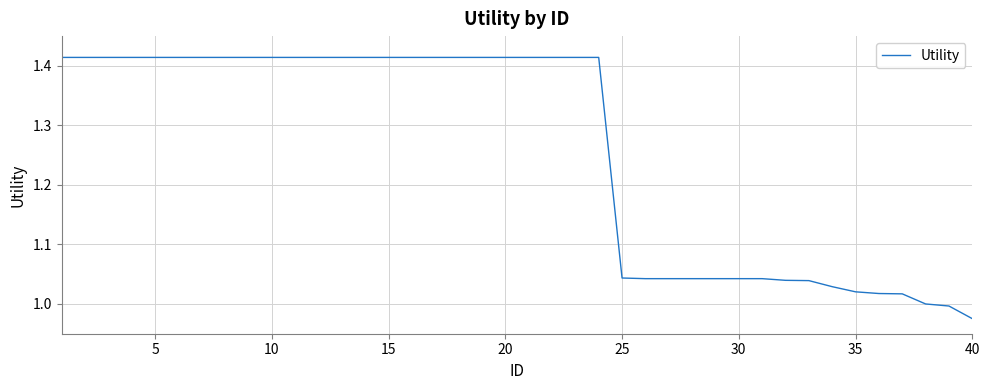

What is the difference between the maximum and minimum values?

0.4